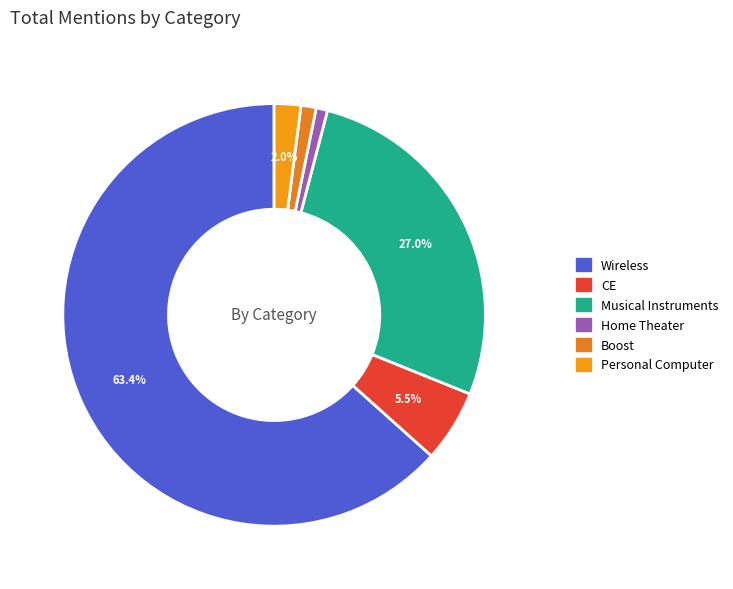

Count the number of slices in the pie.

6